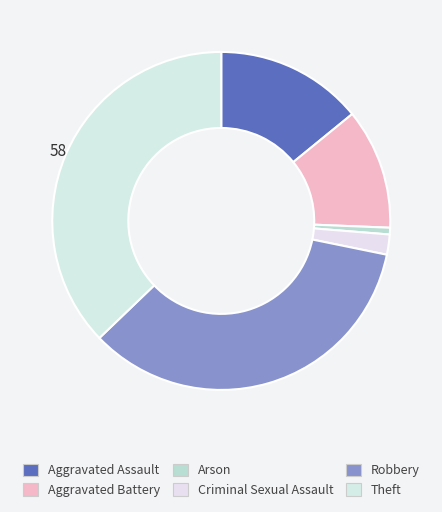

How many slices are in this pie chart?

6